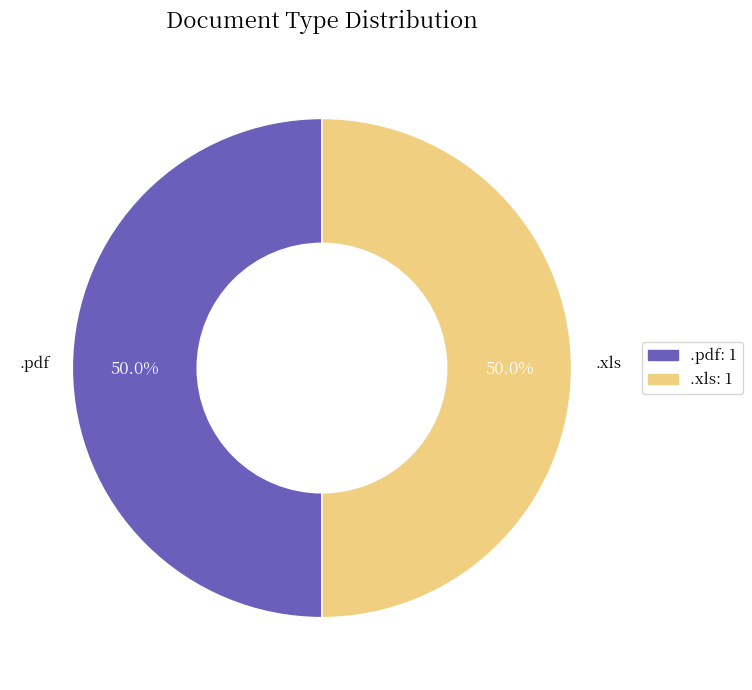

Is the sum of .xls and .pdf greater than half?

Yes